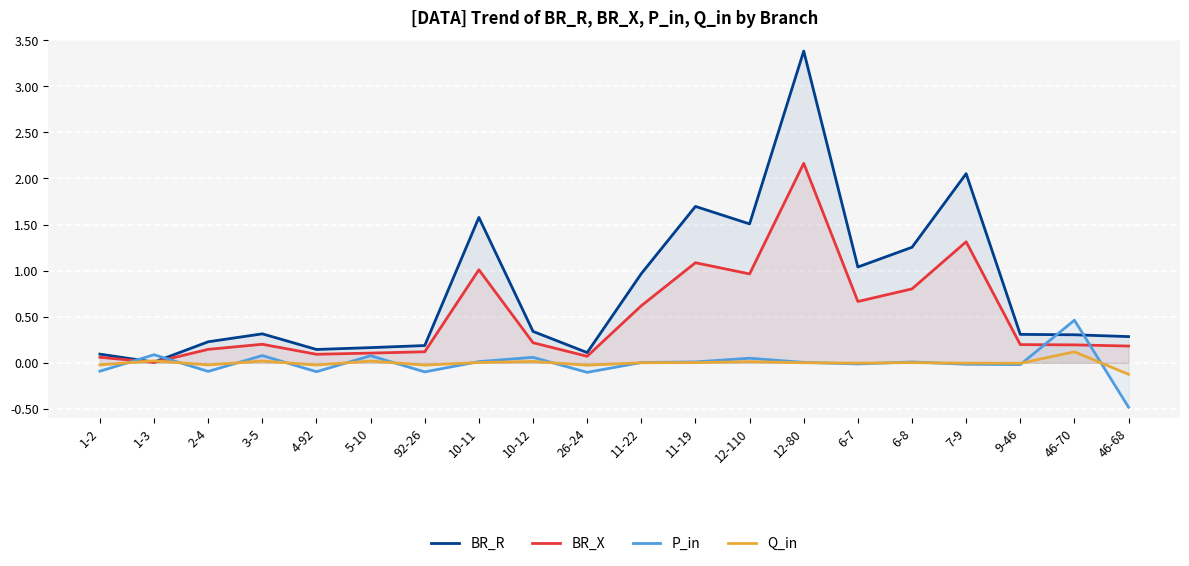

Is the value of BR_X at 46-70 greater than the value of Q_in at 6-8?

Yes